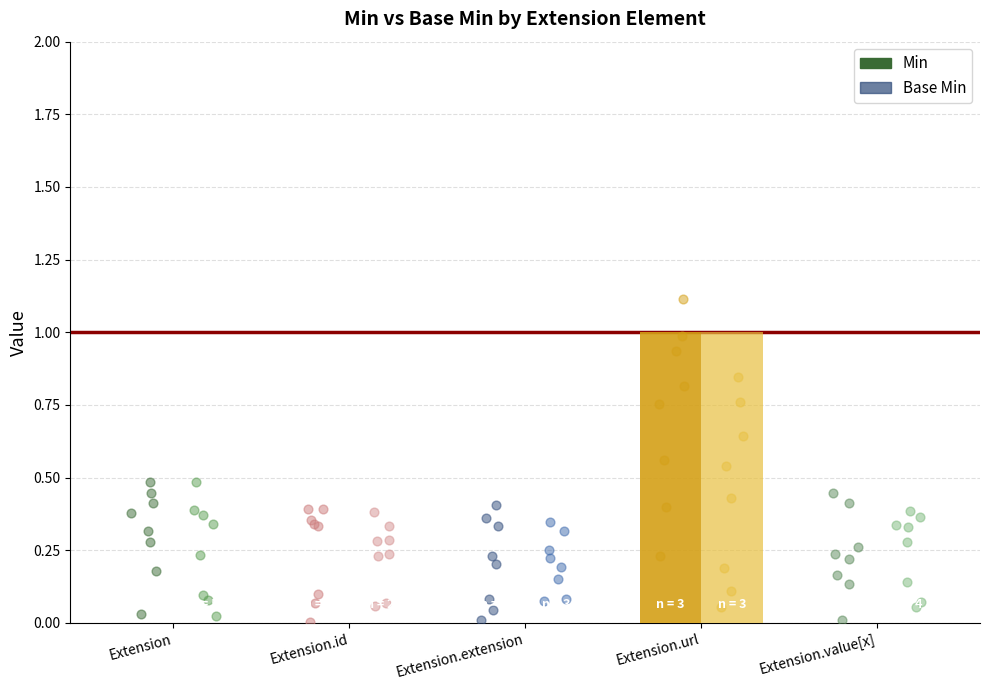

At which category is the sum across all series the highest?

Extension.url